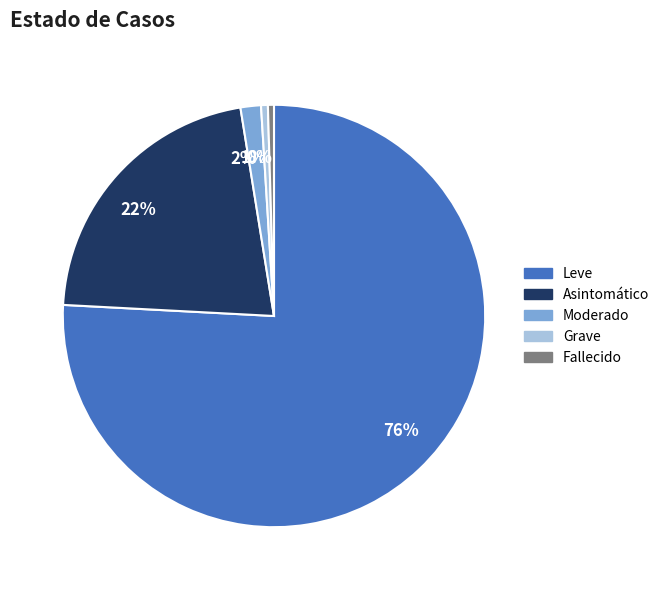

To the nearest percent, what is the difference between the largest and smallest slice percentages?

75%